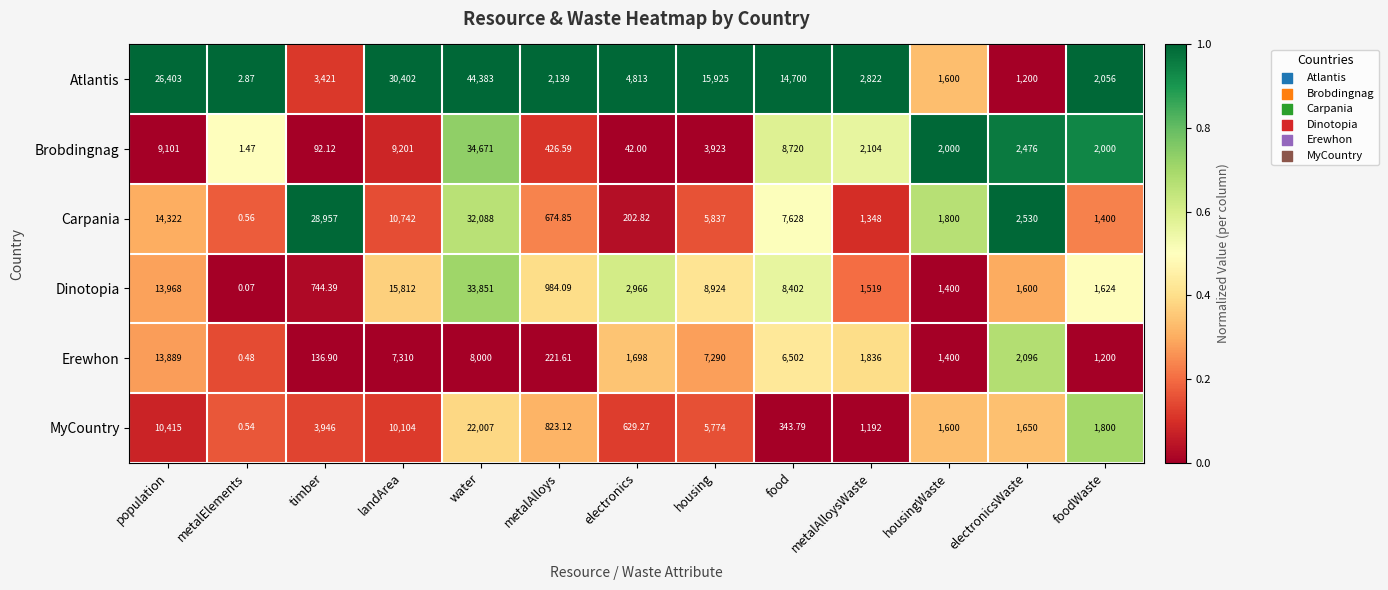

At how many categories does at least one series exceed 0?

13